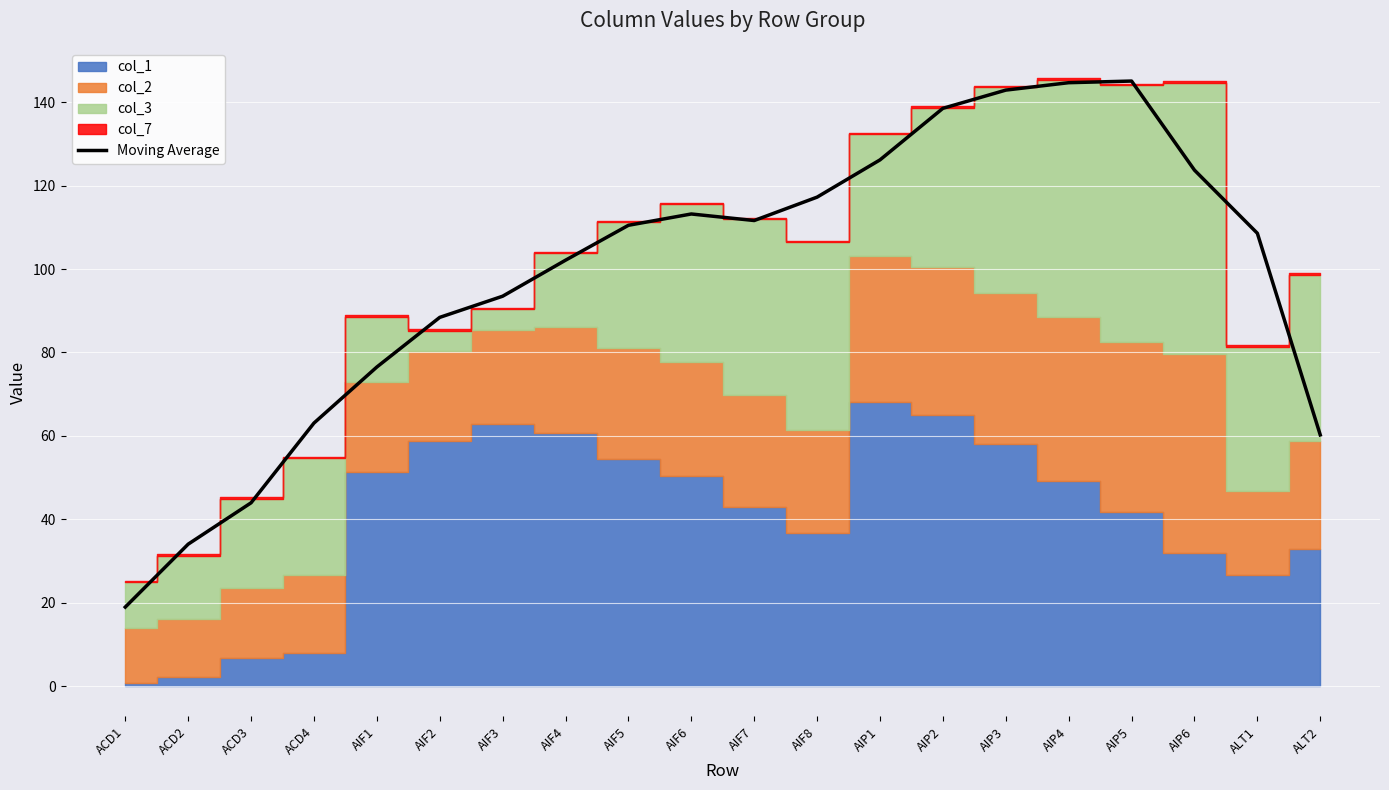

Between AIP1 and AIF7, which is larger?

AIP1